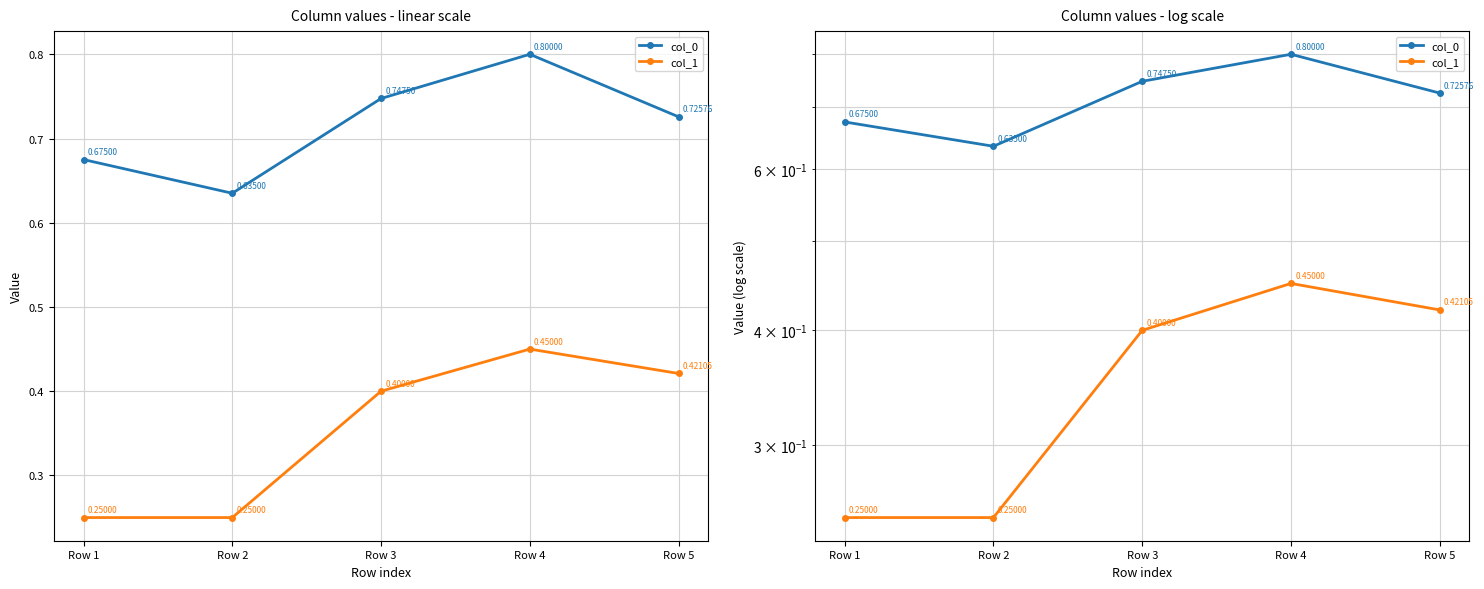

Does the chart have visible grid lines?

Yes